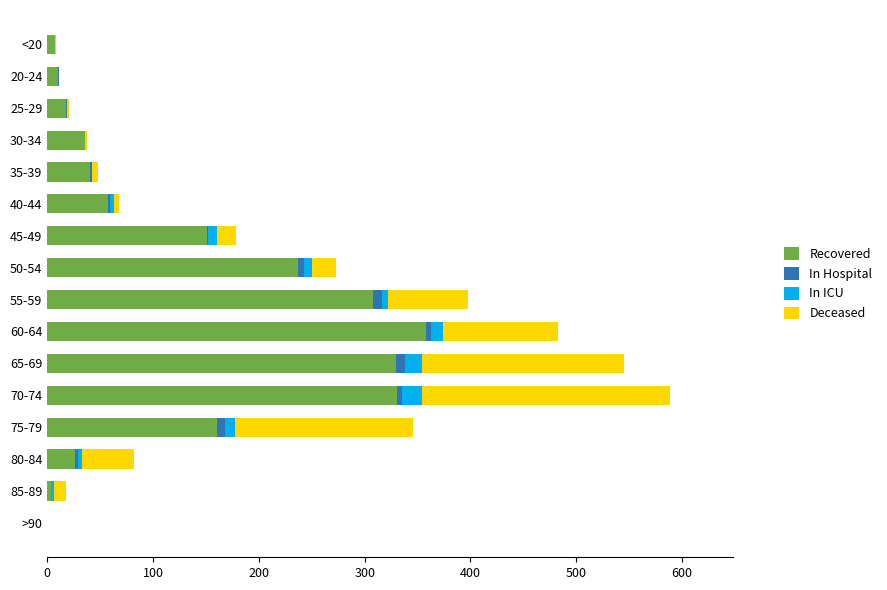

What is the highest value of the Recovered series?

358